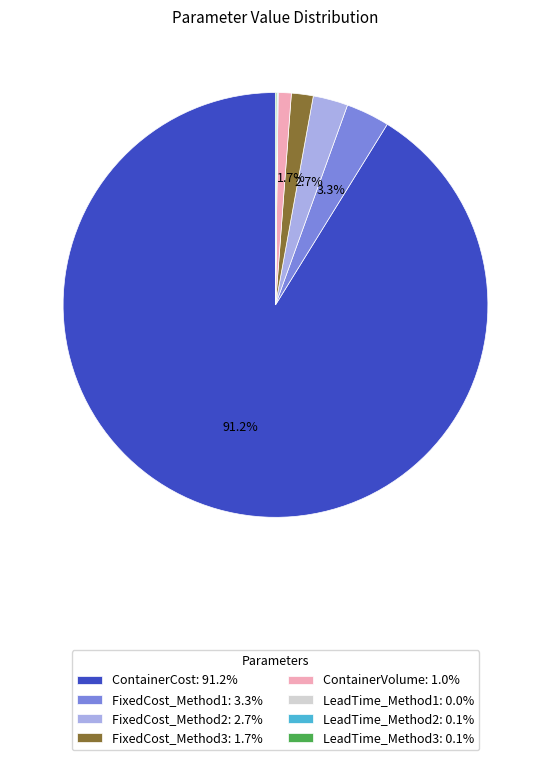

What is the majority slice?

ContainerCost